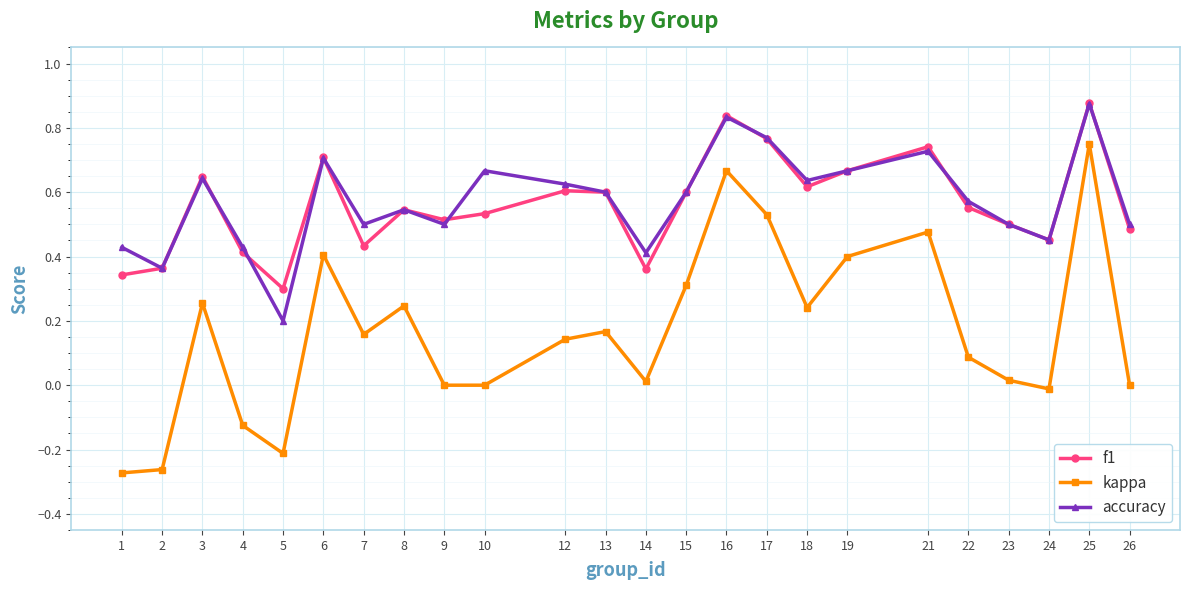

At how many categories does at least one series exceed 0?

24